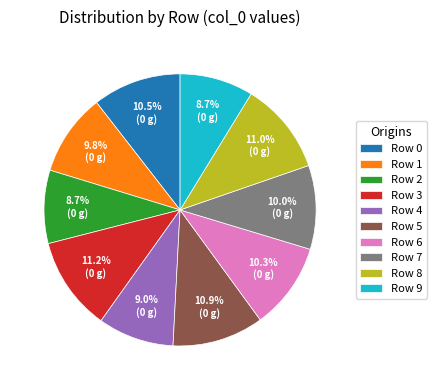

What is the total percentage of Row 6 and Row 8?

21.3%